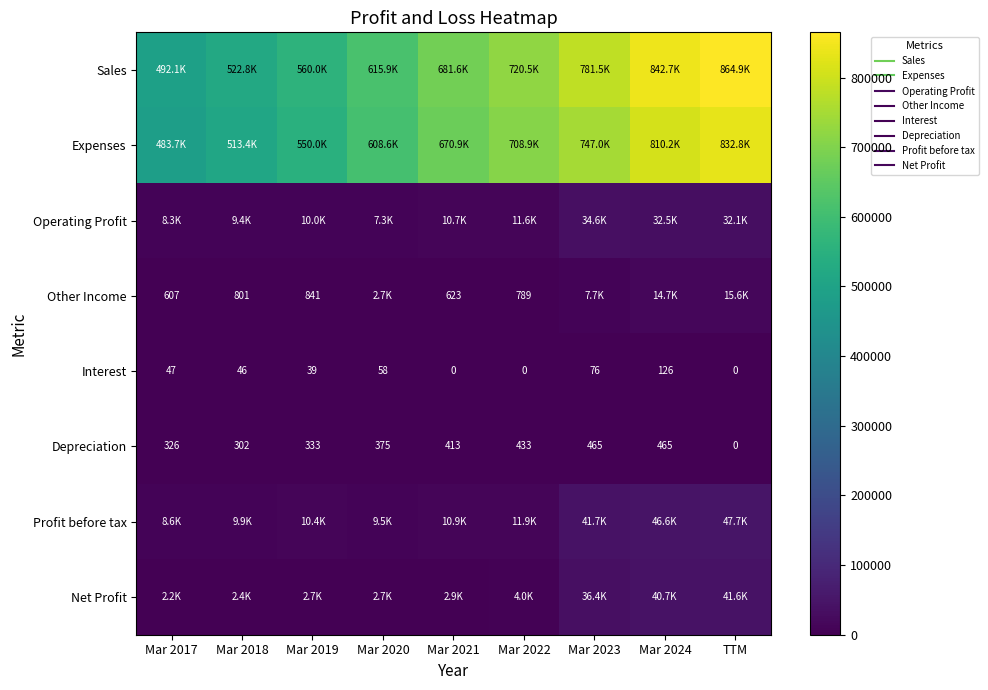

Read the Net Profit value at Mar 2020, to the nearest 100.

2700